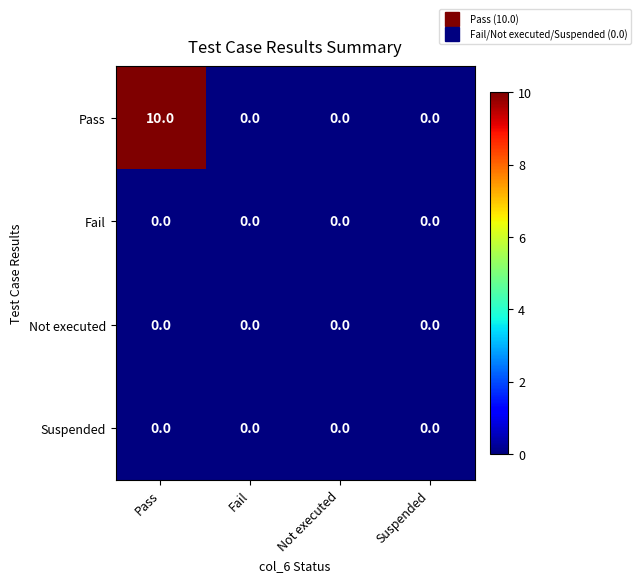

Which series has the widest spread of values?

Pass